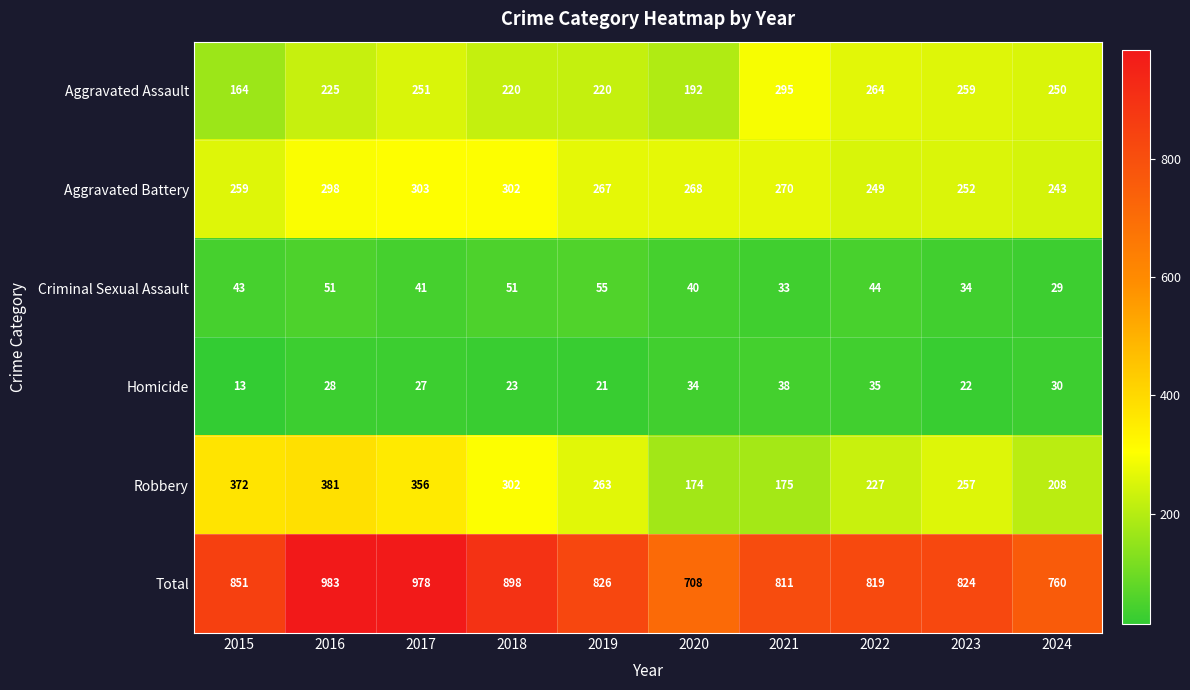

Rank the series by their maximum value, from highest to lowest.

Total, Robbery, Aggravated Battery, Aggravated Assault, Criminal Sexual Assault, Homicide